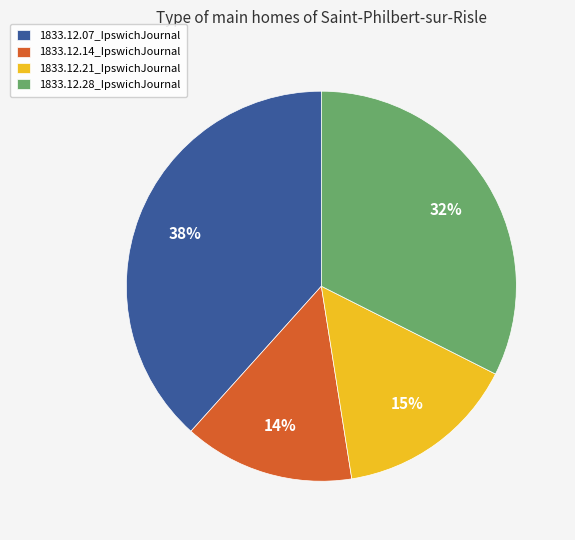

The 1833.12.07_IpswichJournal slice represents 25% of the pie. True or false?

False